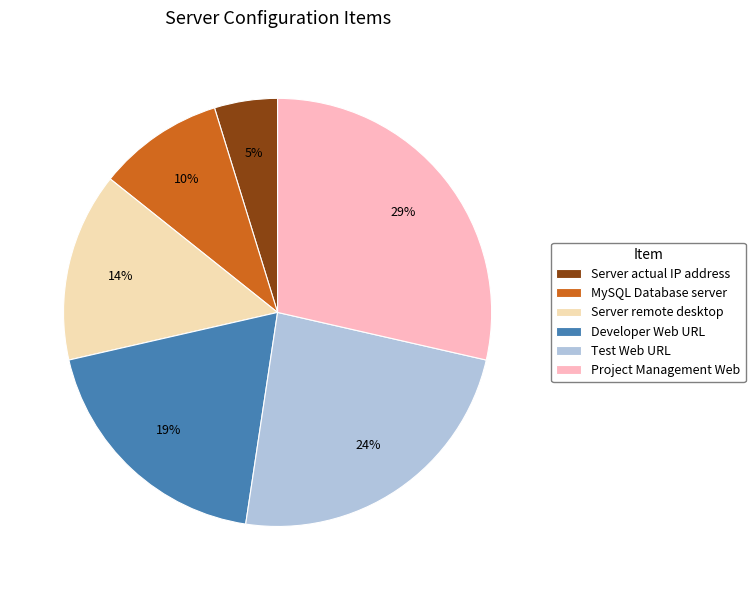

What is the largest slice in the pie chart?

Project Management Web